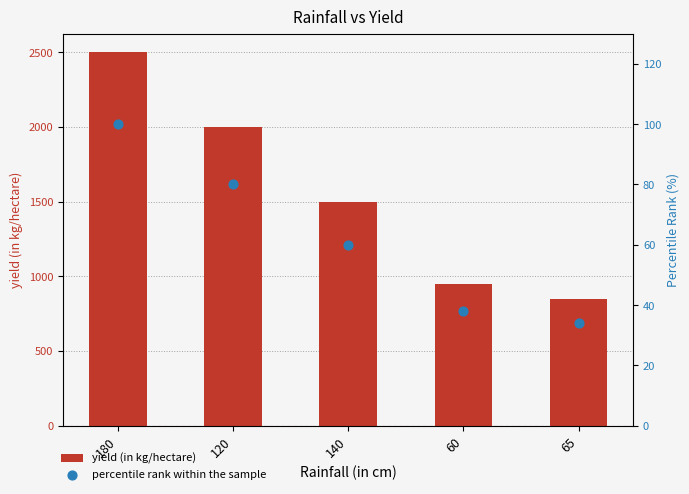

What are all the series names shown in the legend?

yield (in kg/hectare), percentile rank within the sample